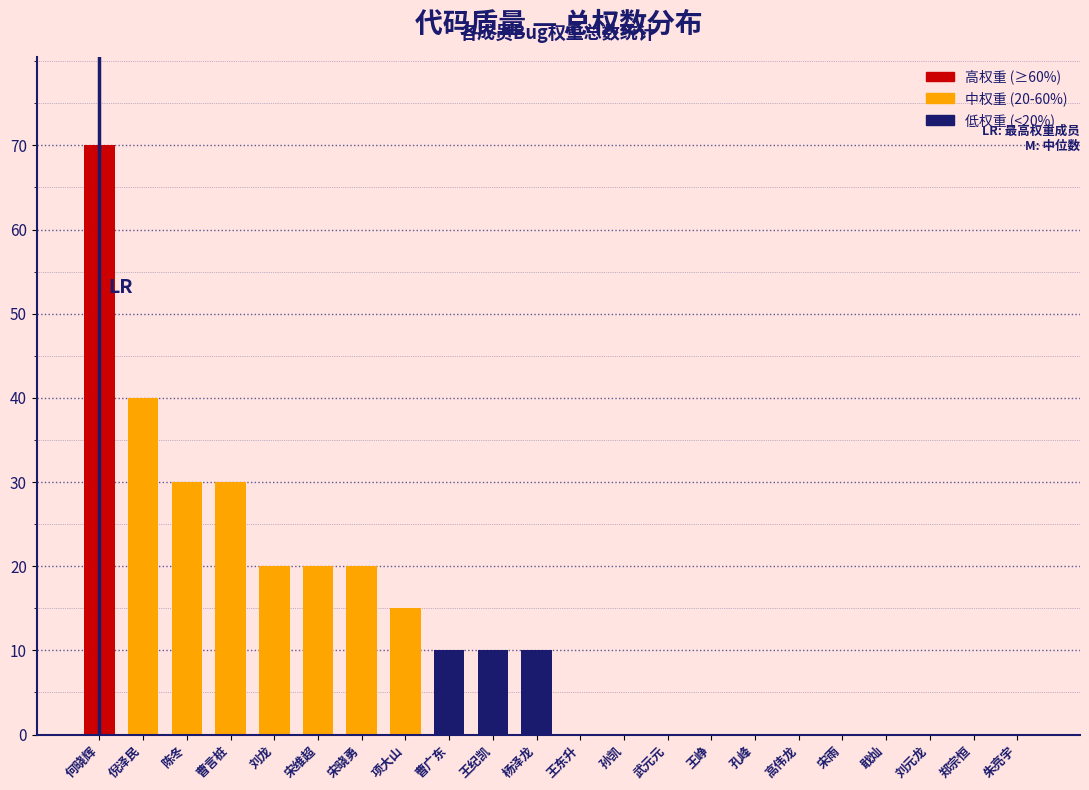

Reading left to right, list all the values displayed in this chart.

何晓辉=70	倪泽民=40	陈冬=30	曹言桩=30	刘龙=20	宋维超=20	宋晓勇=20	项大山=15	曹广东=10	王纪凯=10	杨泽龙=10	王东升=0	孙凯=0	武元元=0	王峥=0	孔峰=0	高伟龙=0	宋雨=0	戢灿=0	刘元龙=0	郑宗恒=0	朱亮宇=0